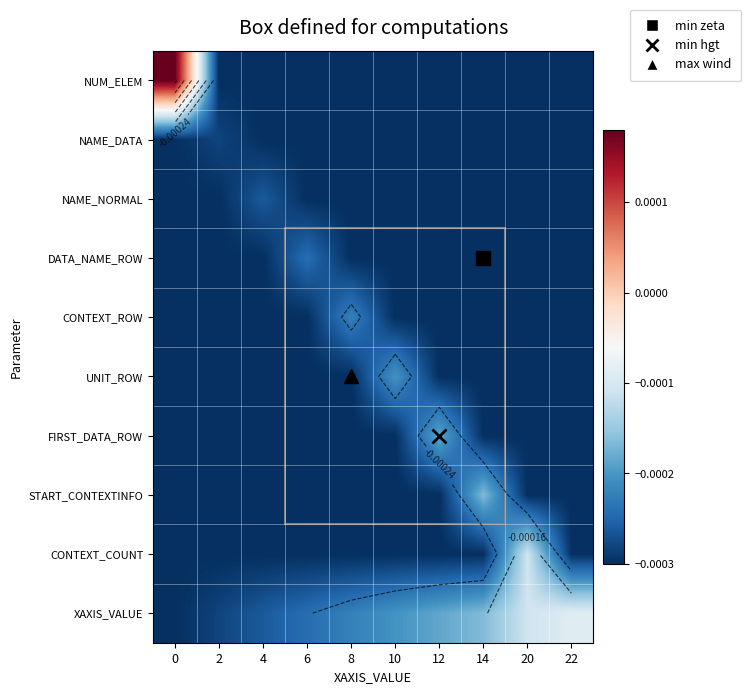

Between 8 and 14, which is larger?

8